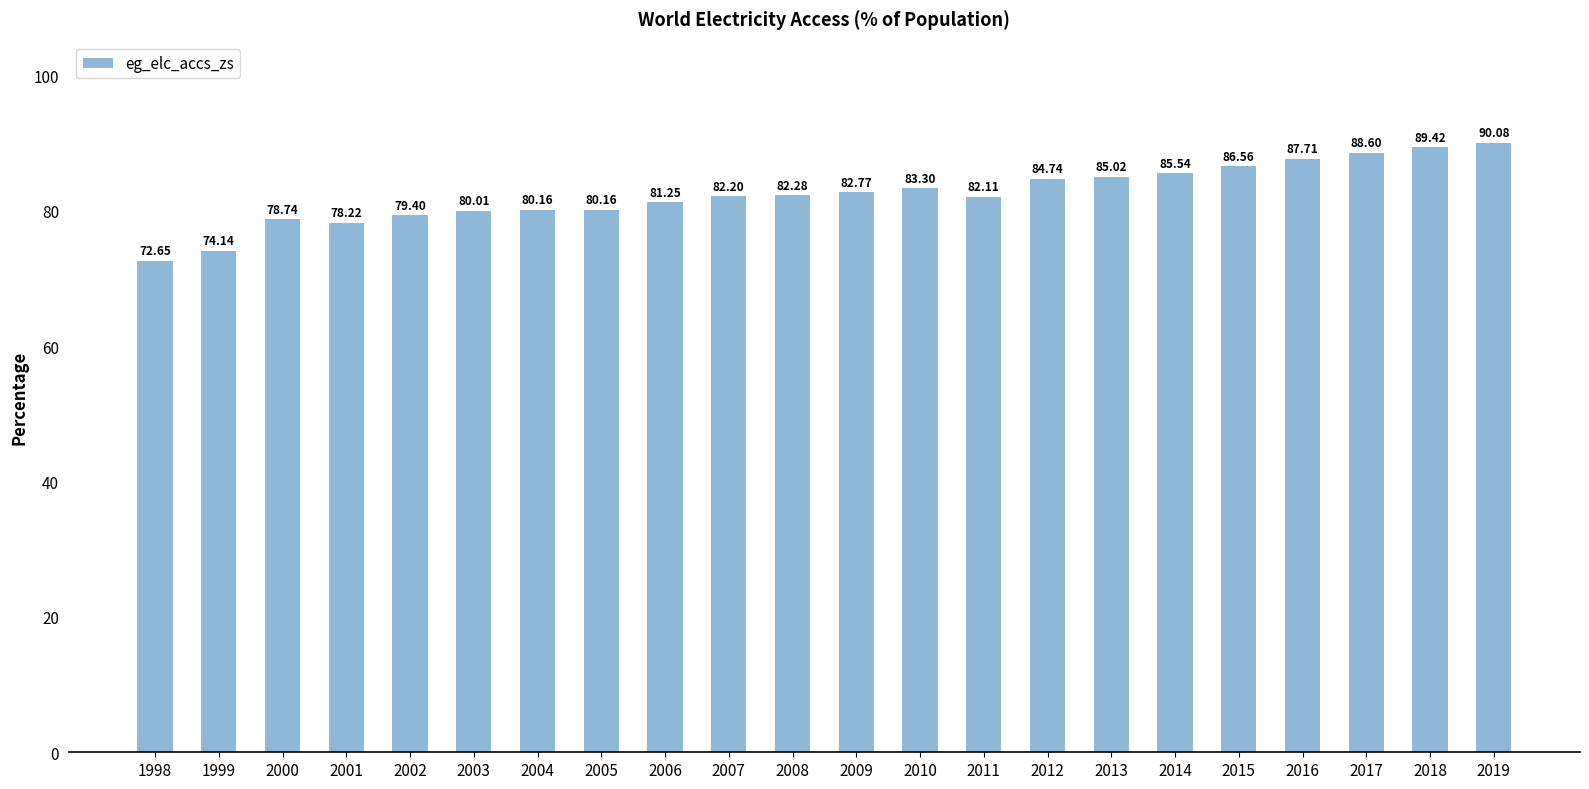

Where does the data first go above 82?

2007